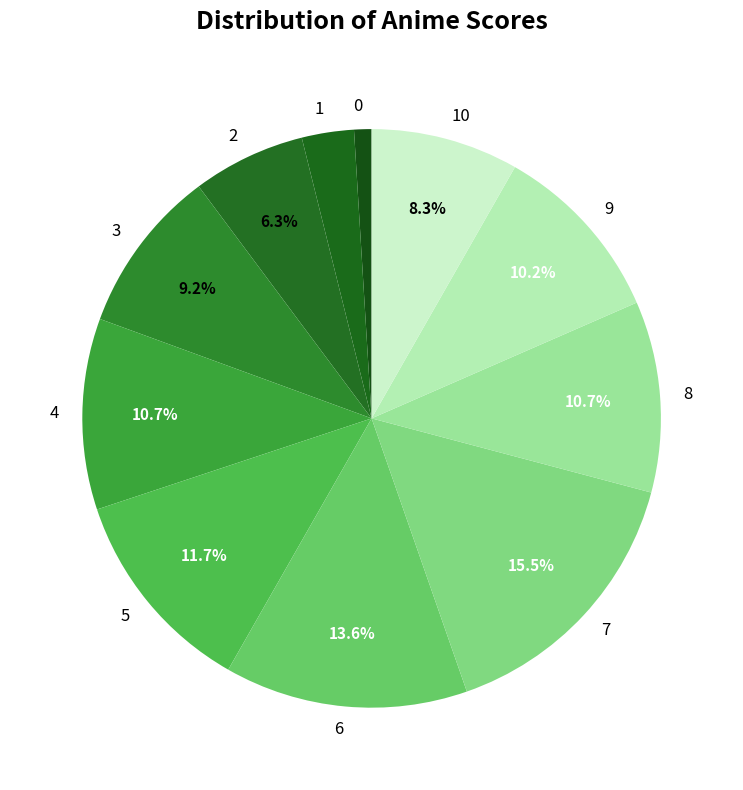

What is the total percentage of 9 and 6?

23.8%